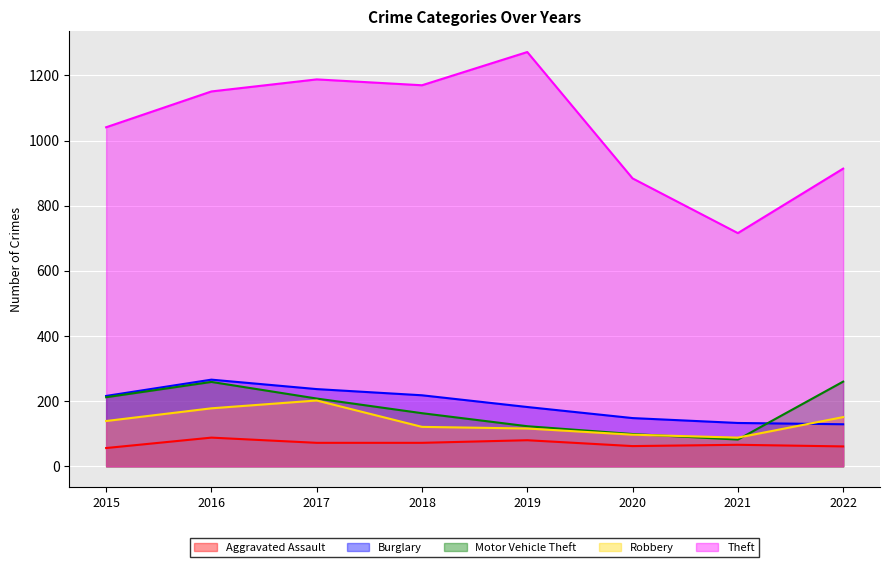

Rank the categories by Burglary value from highest to lowest.

2016, 2017, 2018, 2015, 2019, 2020, 2021, 2022